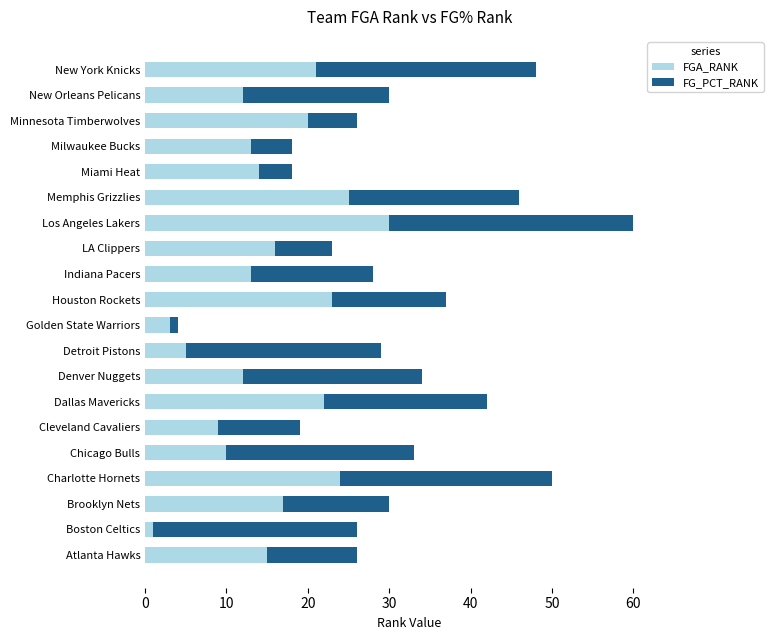

Which category has the lowest value in the FGA_RANK series?

Boston Celtics